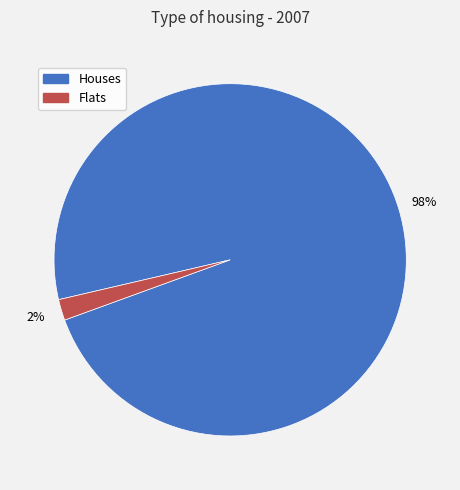

Does any single category account for the majority?

Yes